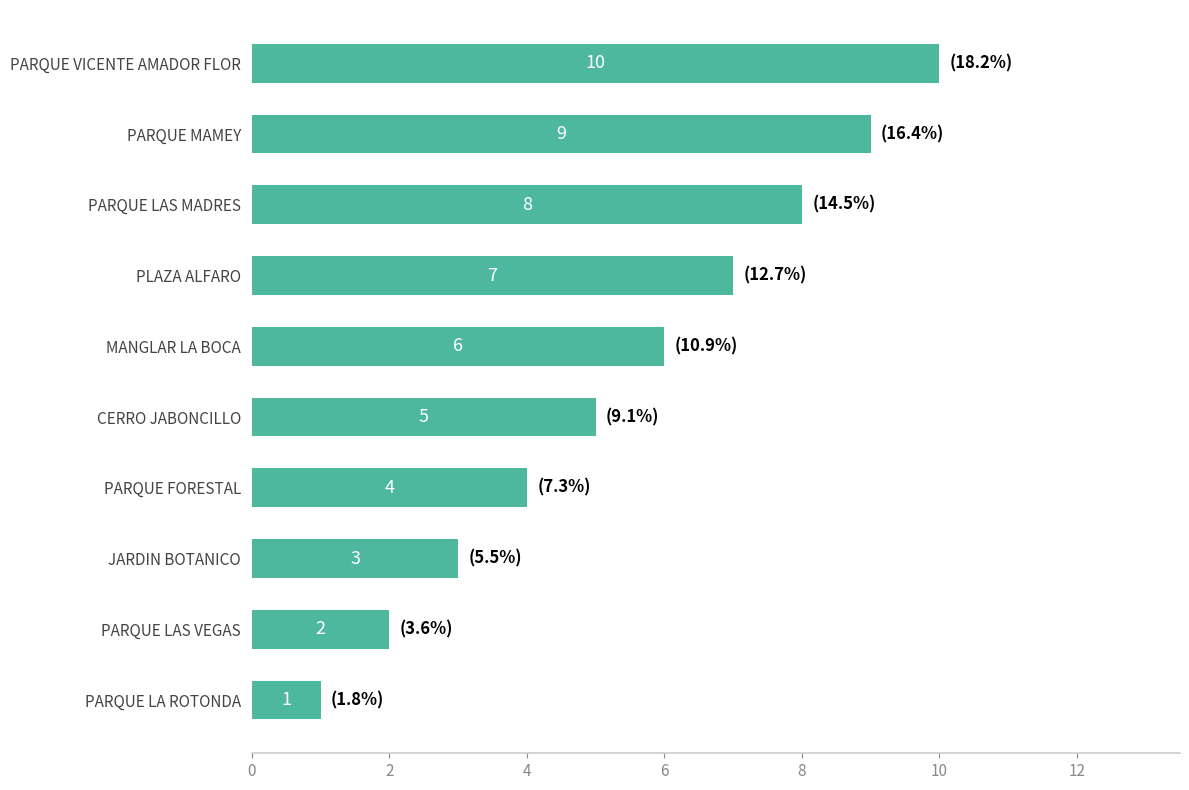

What is the average value?

6